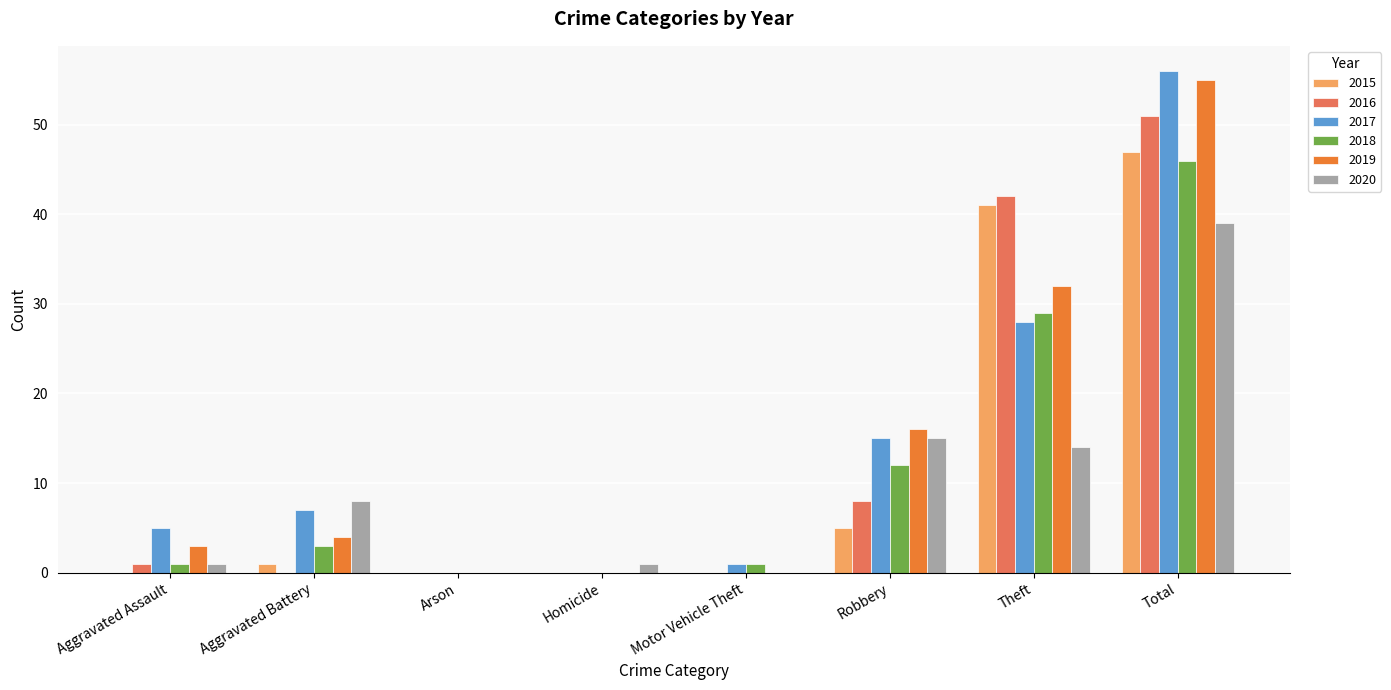

What are all the series names shown in the legend?

2015, 2016, 2017, 2018, 2019, 2020